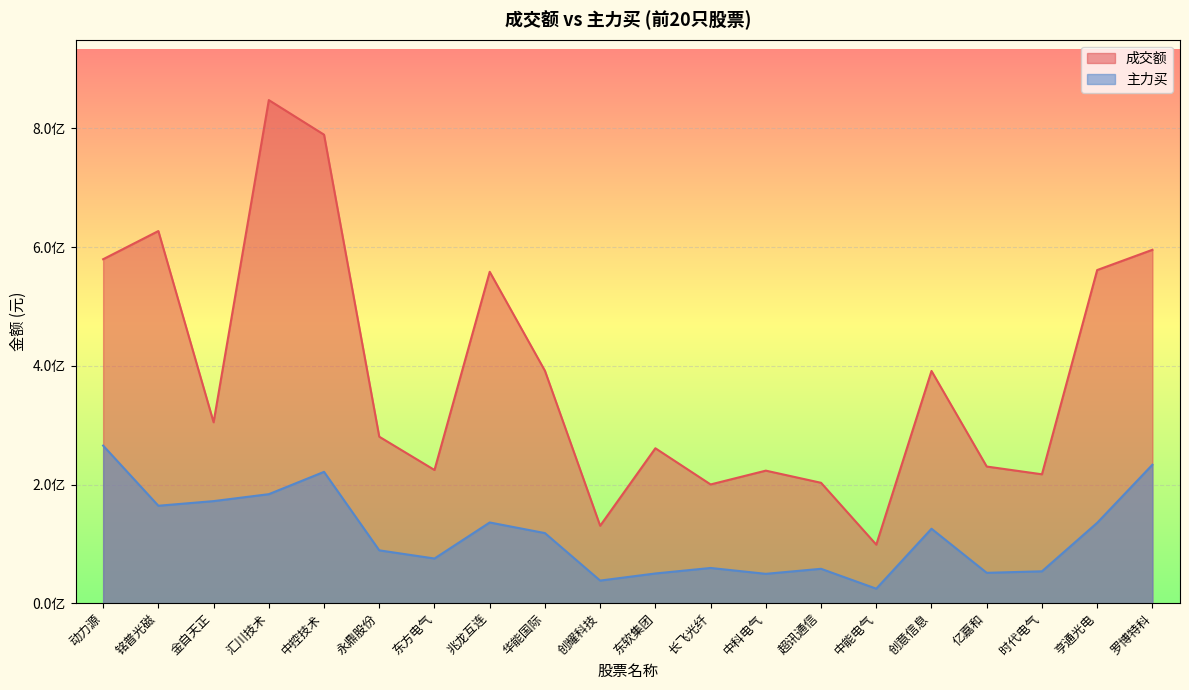

What is the approximate value of 主力买 at 东软集团?

50065448